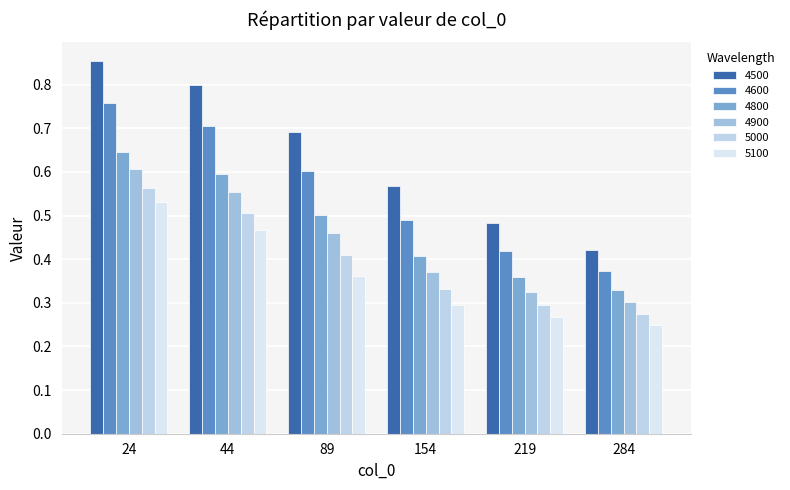

Which category has the highest value in the 4900 series?

24